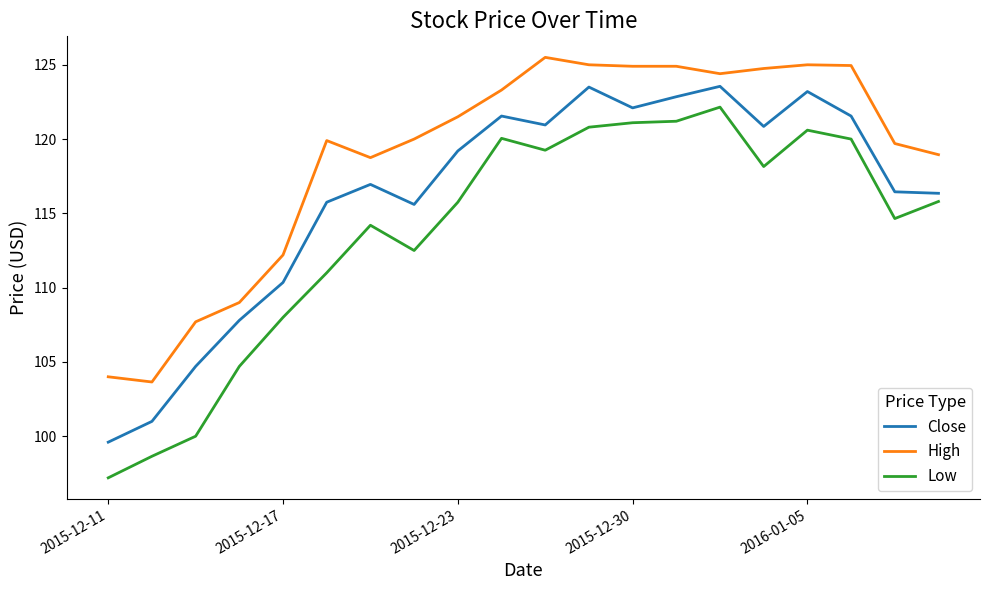

What is the minimum value for Low?

97.2